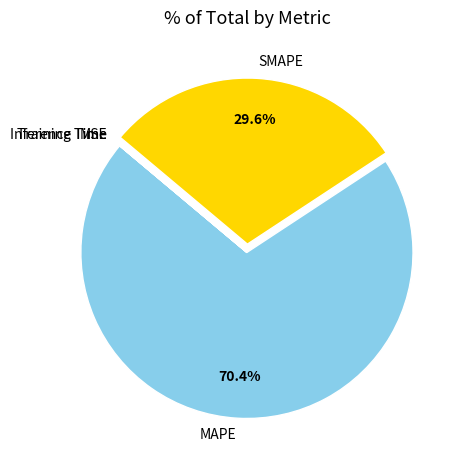

Does MAPE account for over 50% of the chart?

Yes